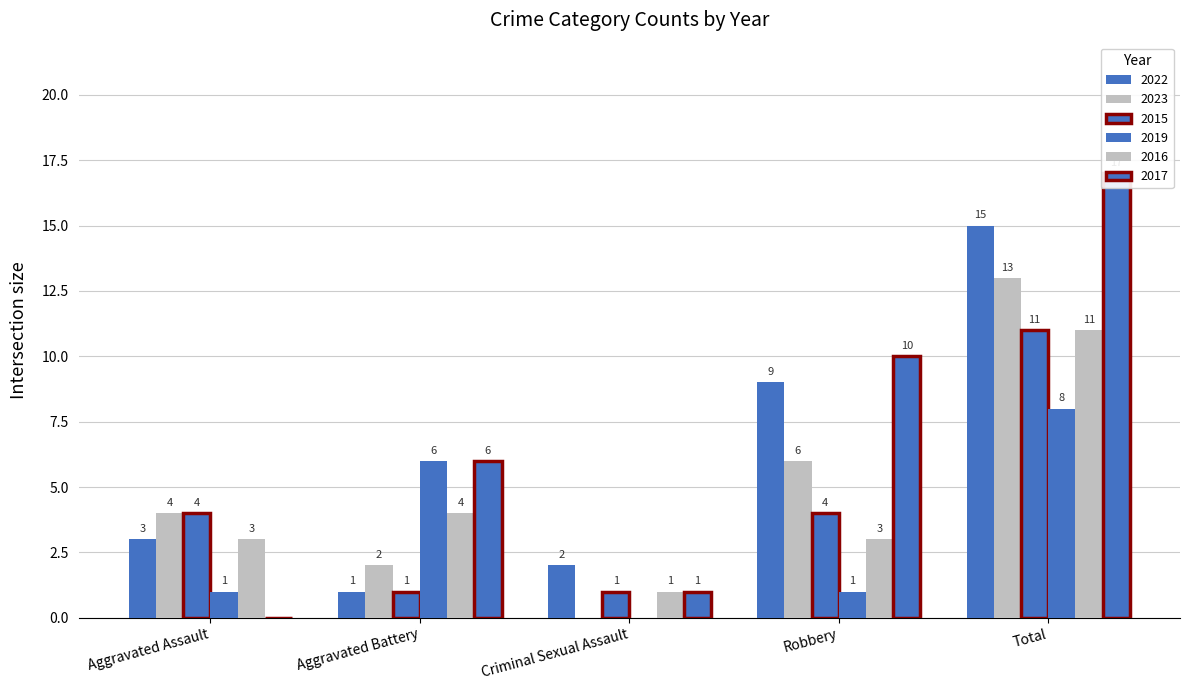

Rank the series by their maximum value, from lowest to highest.

2019, 2015, 2016, 2023, 2022, 2017